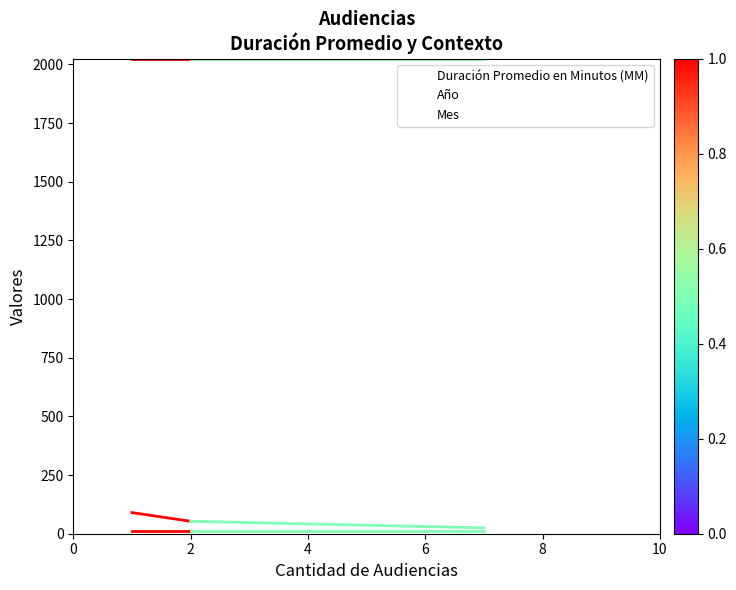

At how many categories does at least one series exceed 454?

3